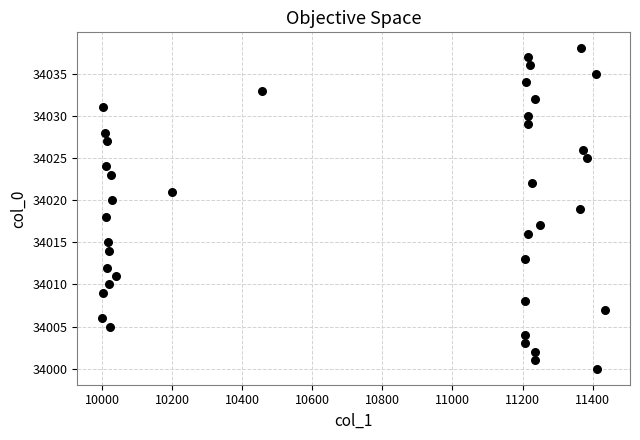

What is the range of X values (max minus min)?

1434